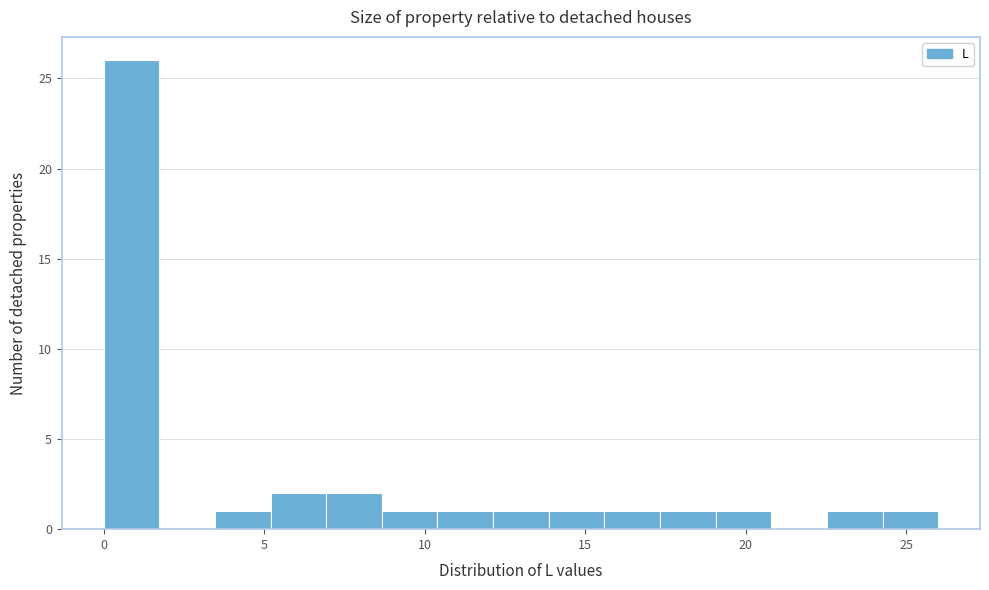

Read against the x-axis, roughly where is the centre of the tallest bar?

1.0